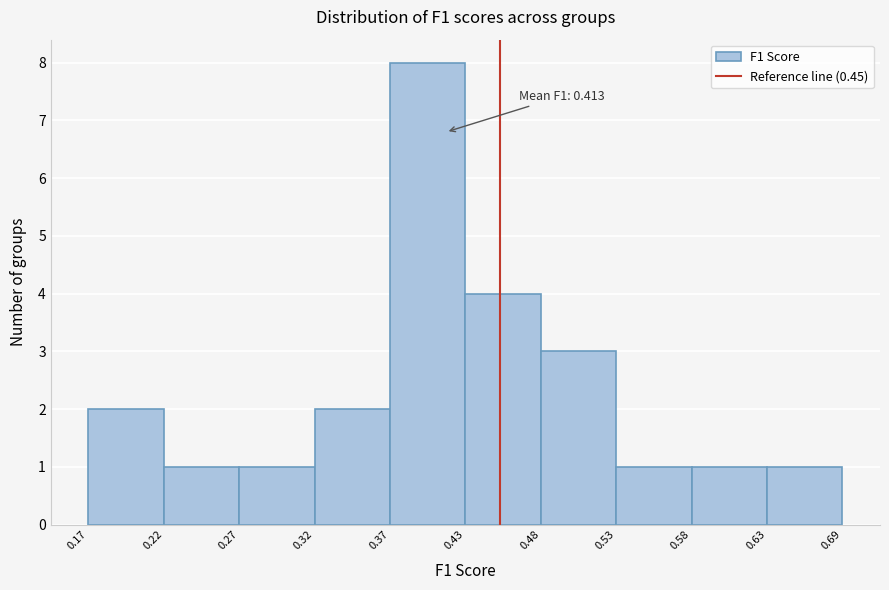

Over which range of the x-axis is the bar tallest?

0.37 to 0.43